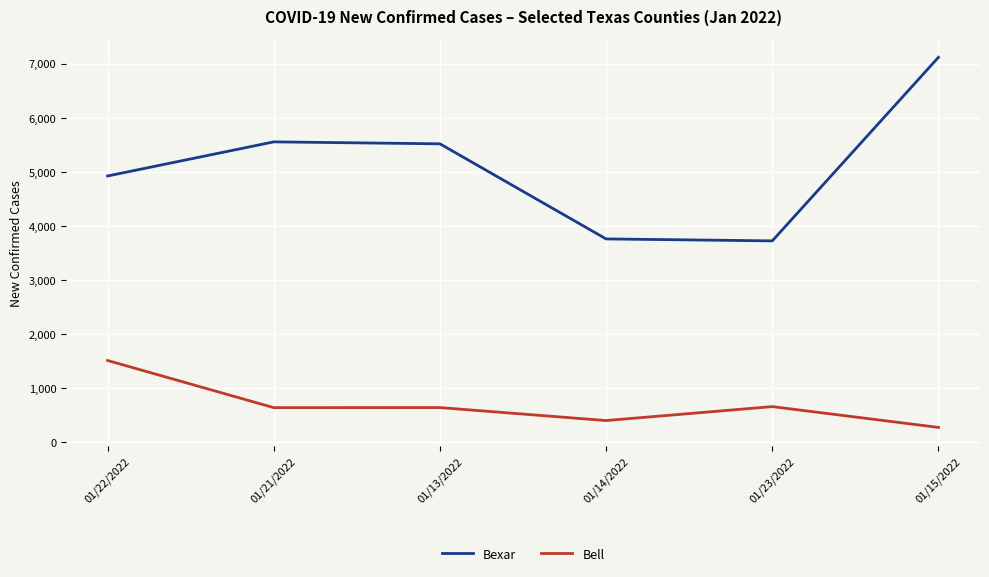

Is it true that Bell equals 270 at 01/15/2022?

True